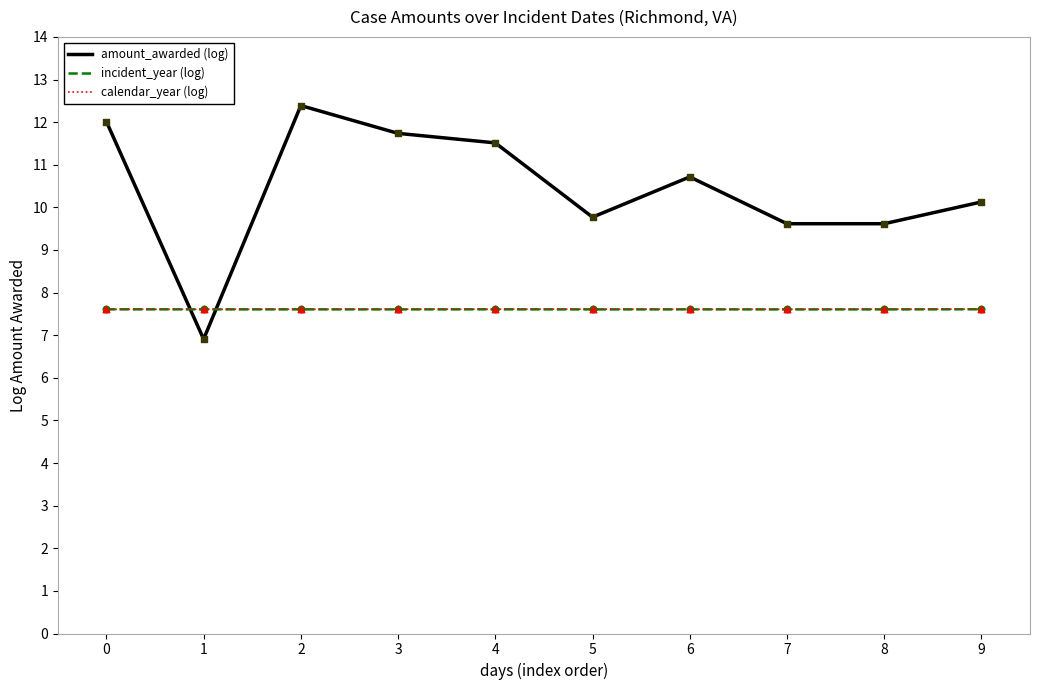

What are all the series names shown in the legend?

amount_awarded (log), incident_year (log), calendar_year (log)